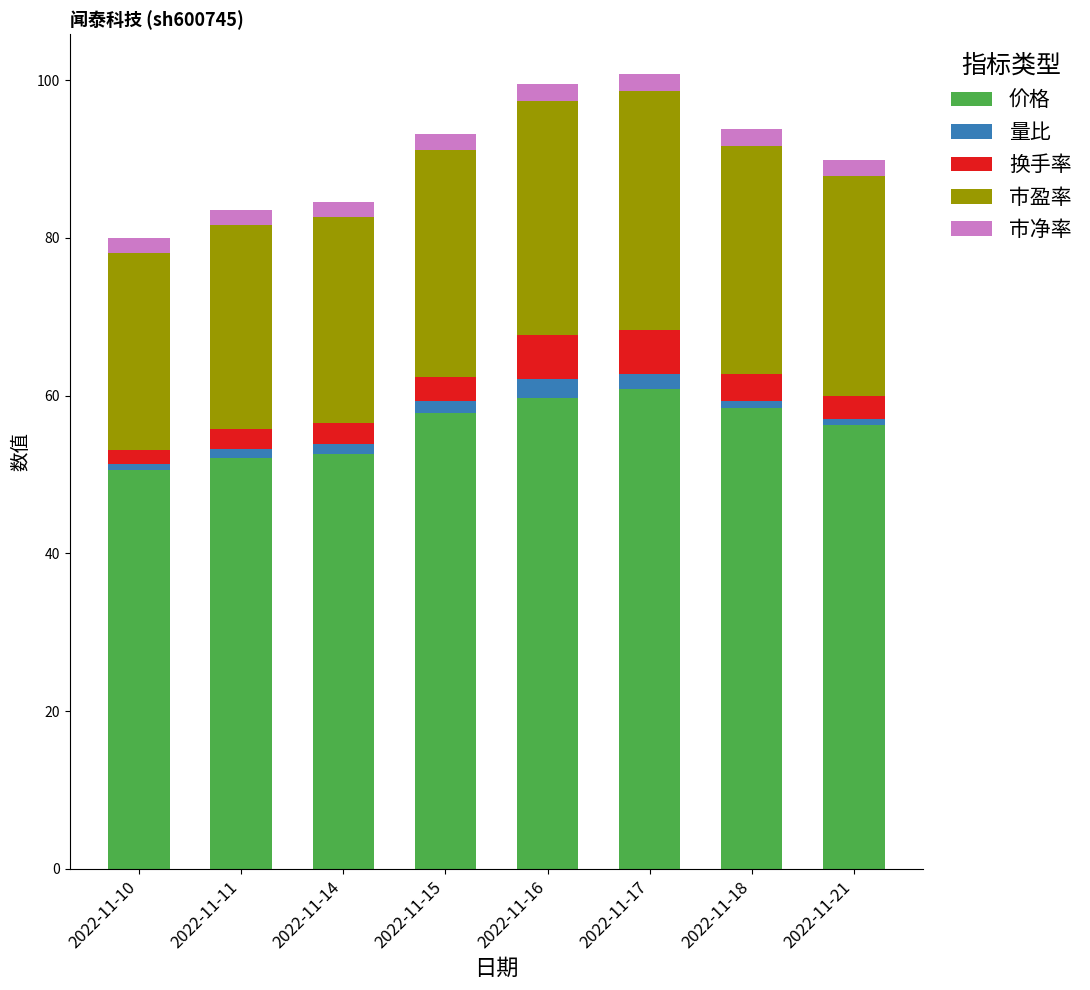

The 价格 series shows 57.8 at 2022-11-15. True or false?

True